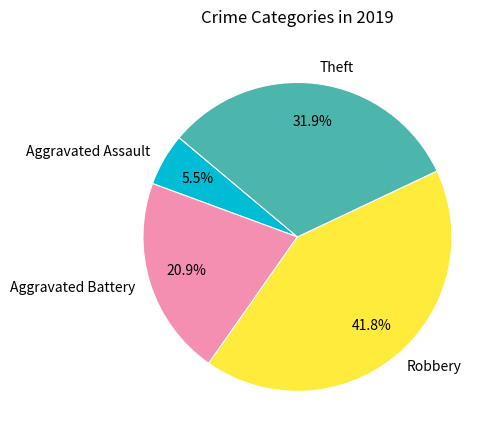

Does any single category account for the majority?

No